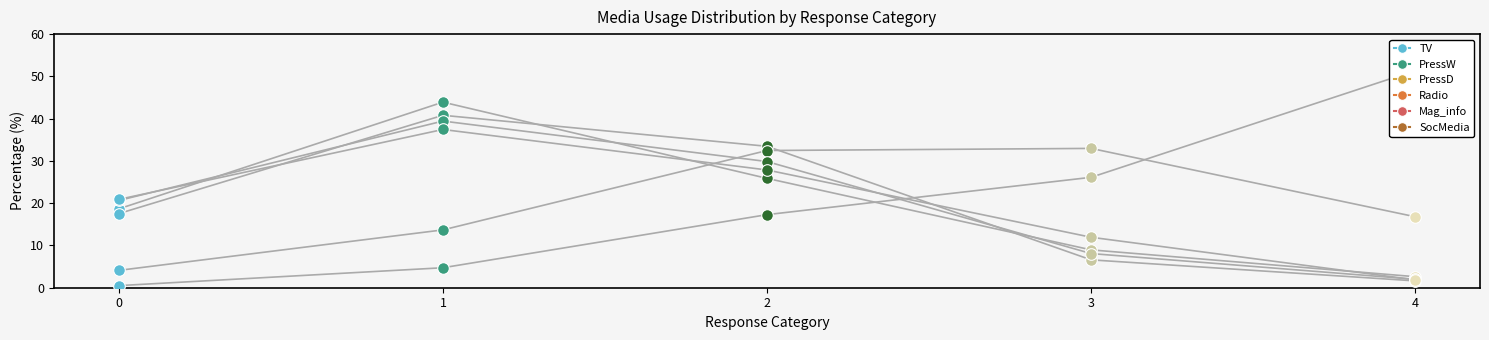

Which series has the largest Y range (max minus min)?

SocMedia